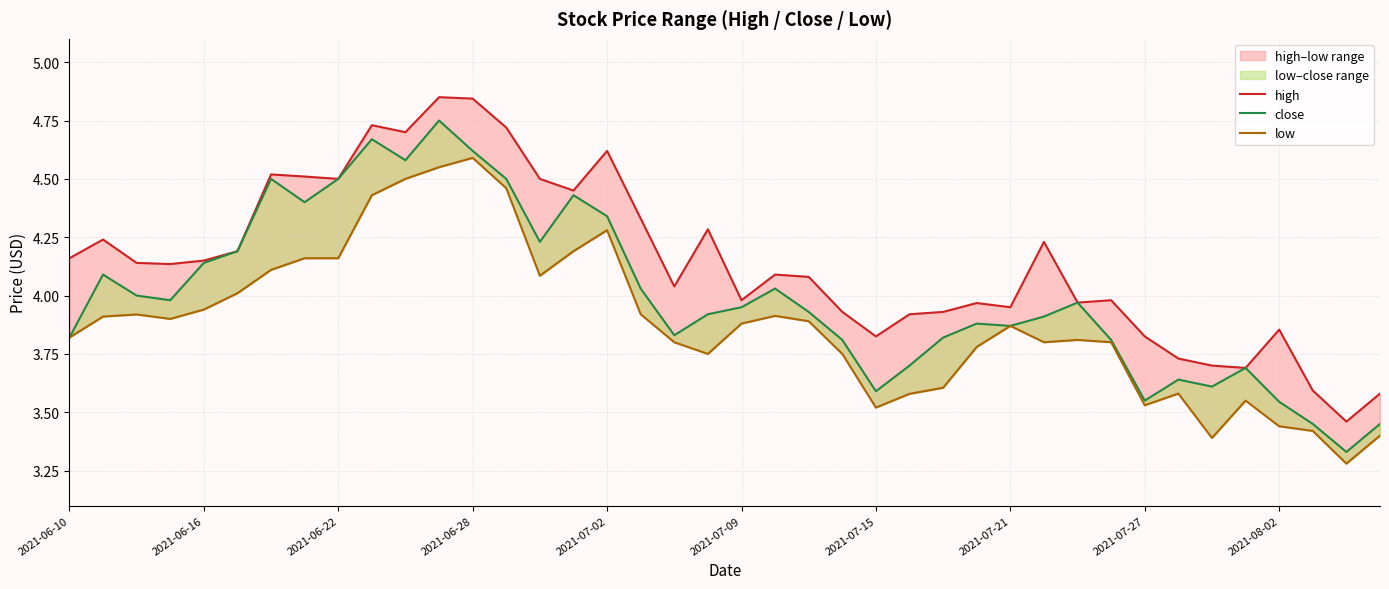

Count the number of categories in the chart.

40